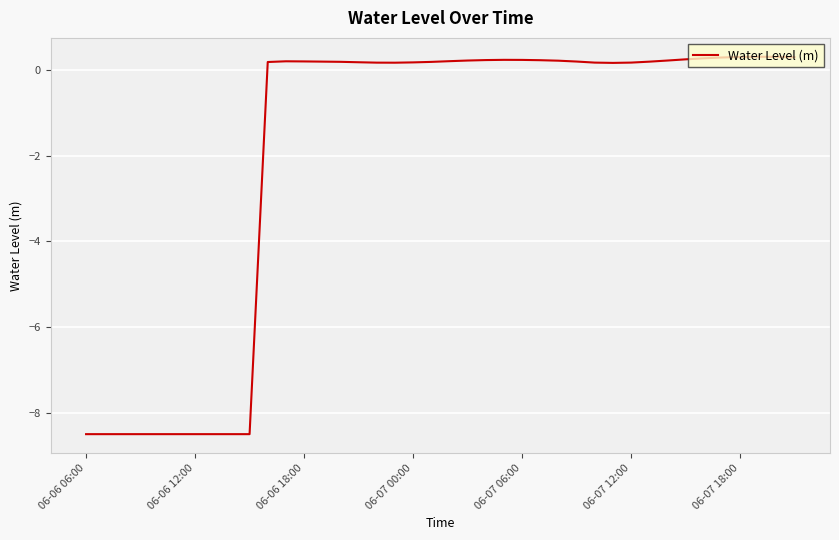

What is the difference between the maximum and minimum values?

8.8